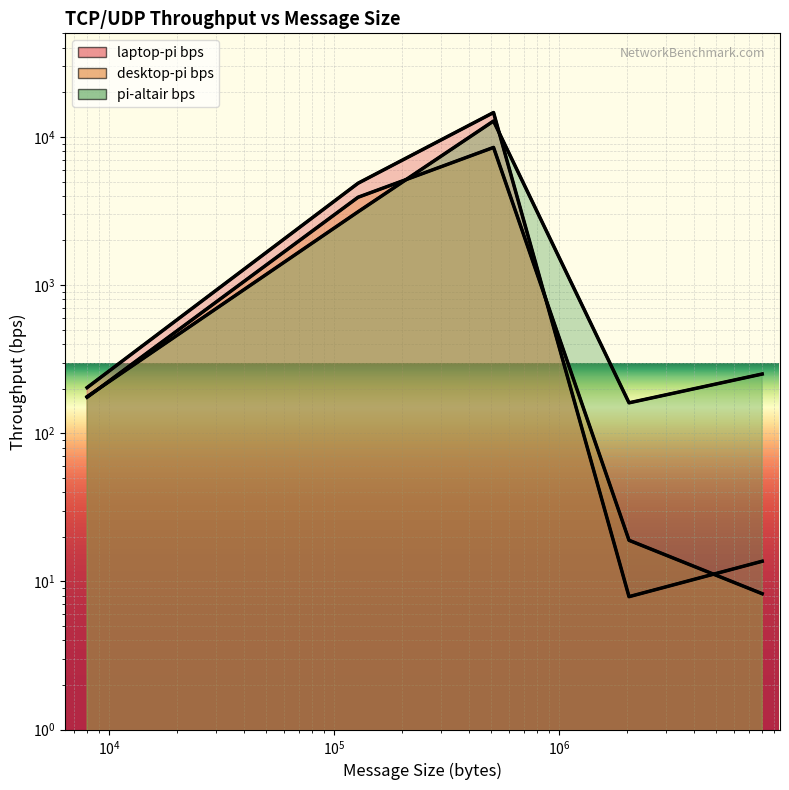

True or false: desktop-pi bps has a value of 174.9 at 1.

True